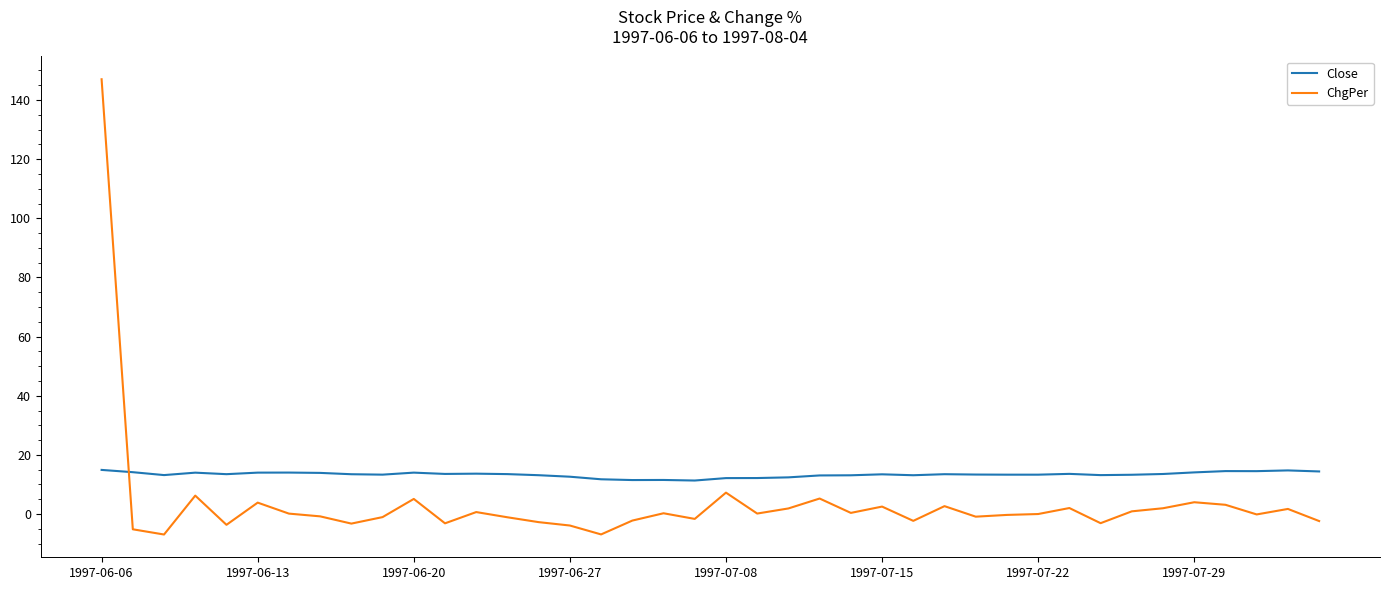

List the series in order of their peak value, highest first.

ChgPer, Close